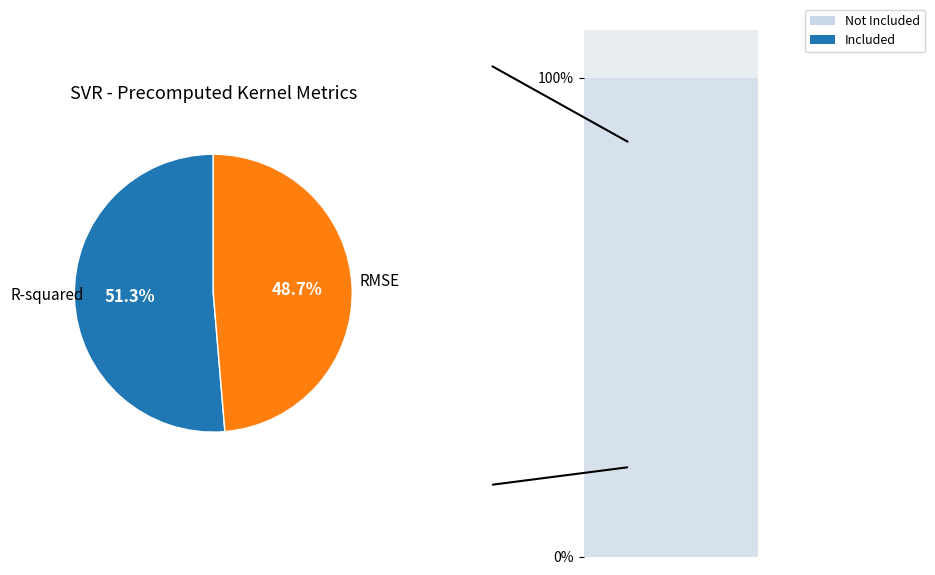

Is it true that RMSE is 49% of the pie?

True